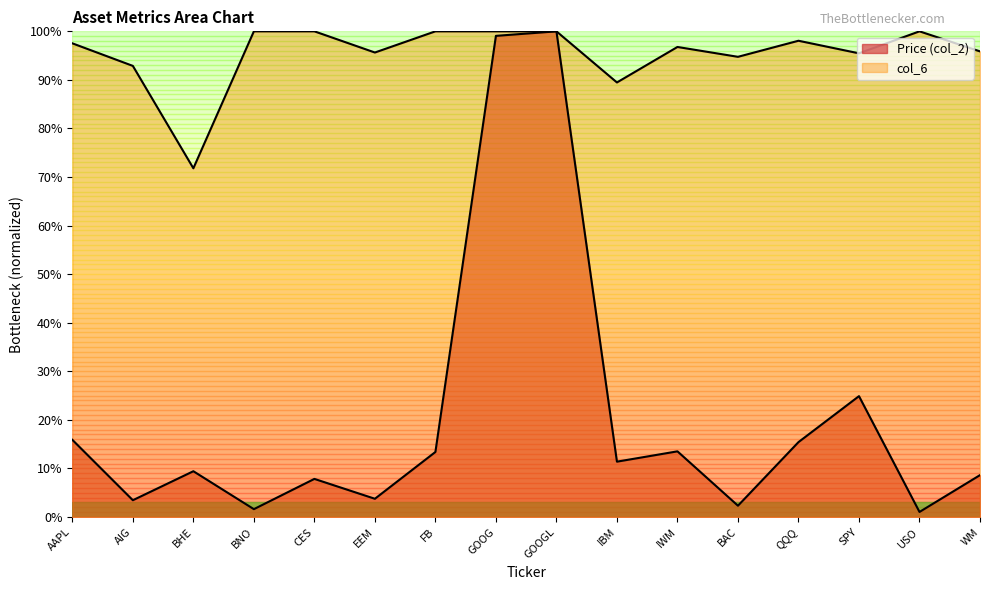

At which label does Price (col_2) first exceed 11?

AAPL